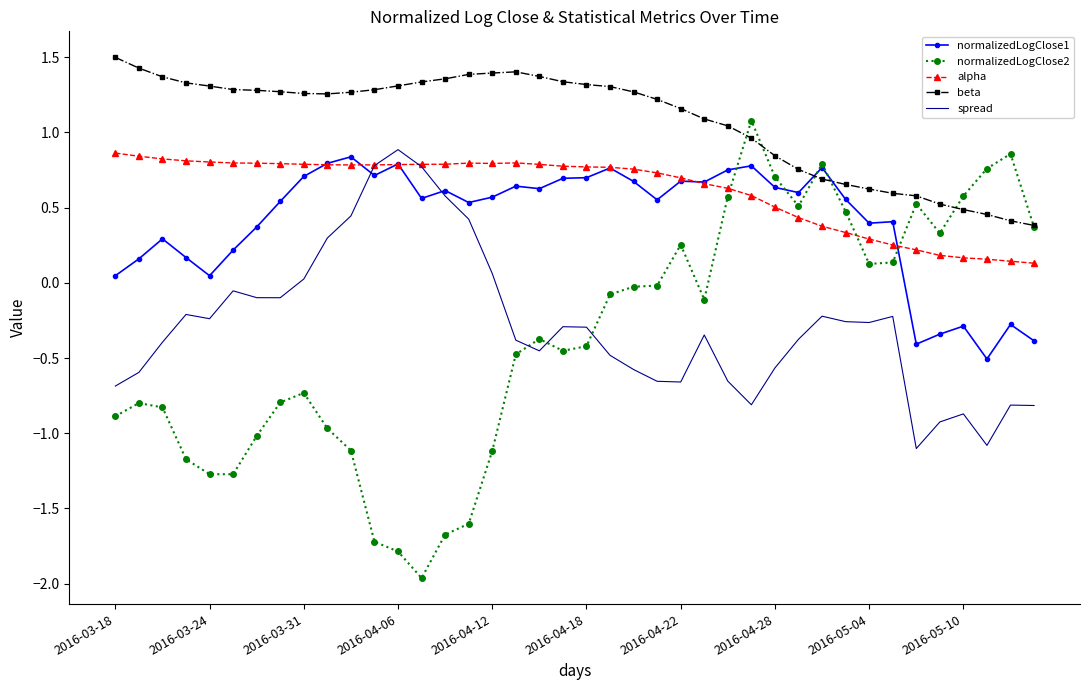

True or false: beta and alpha cross at least once.

False